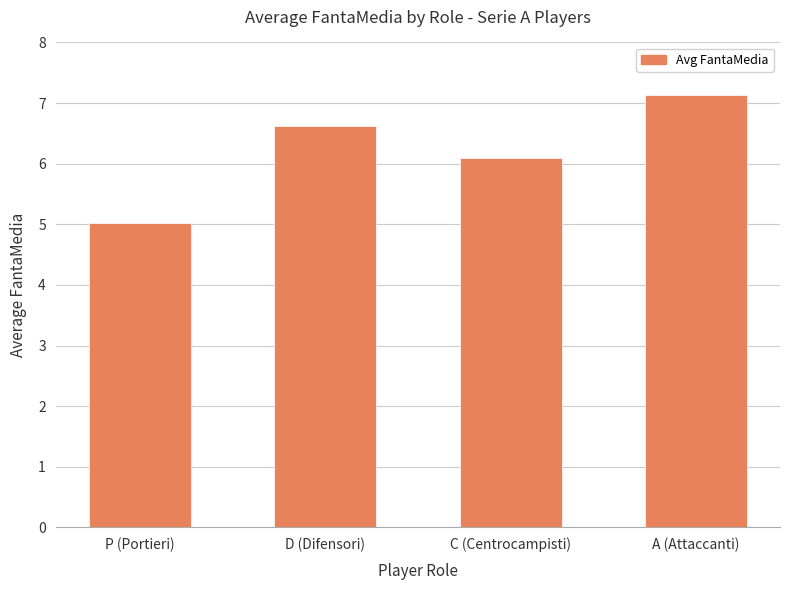

Approximately how many times larger is the value at P (Portieri) compared to C (Centrocampisti)?

0.8